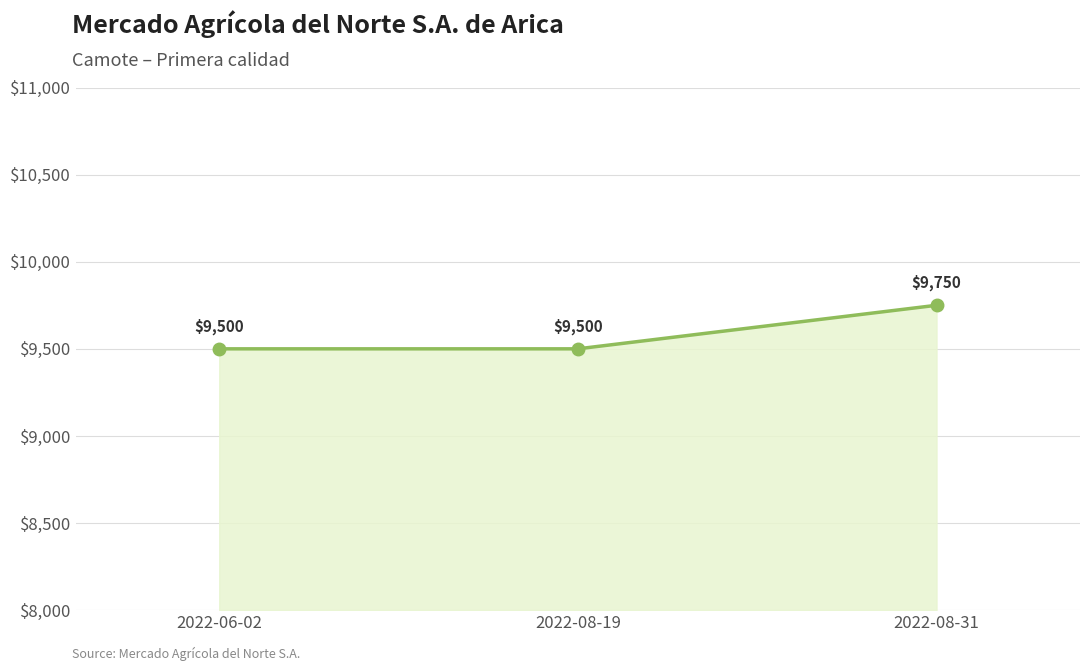

What is the label of the 3rd point from the left?

2022-08-31